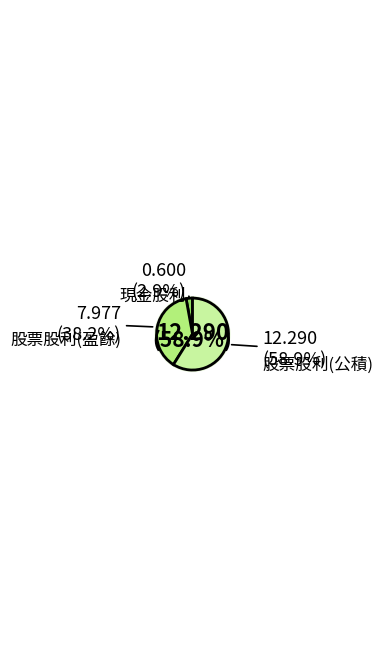

Combined, what portion of the pie is 股票股利(盈餘) and 現金股利?

41.1%